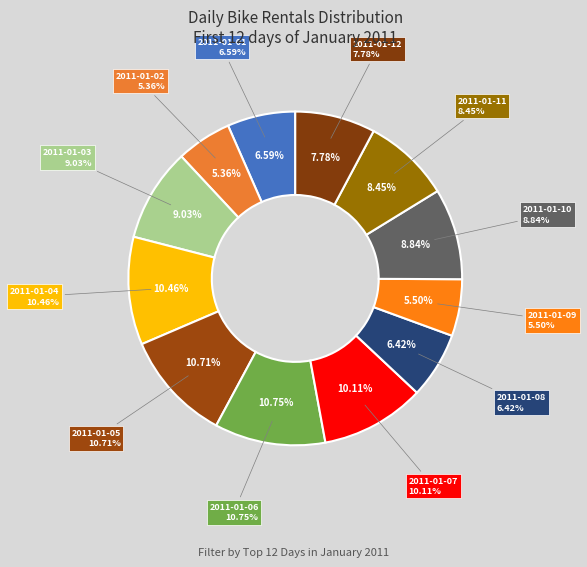

Combined, do 2011-01-10 and 2011-01-12 account for over 50%?

No